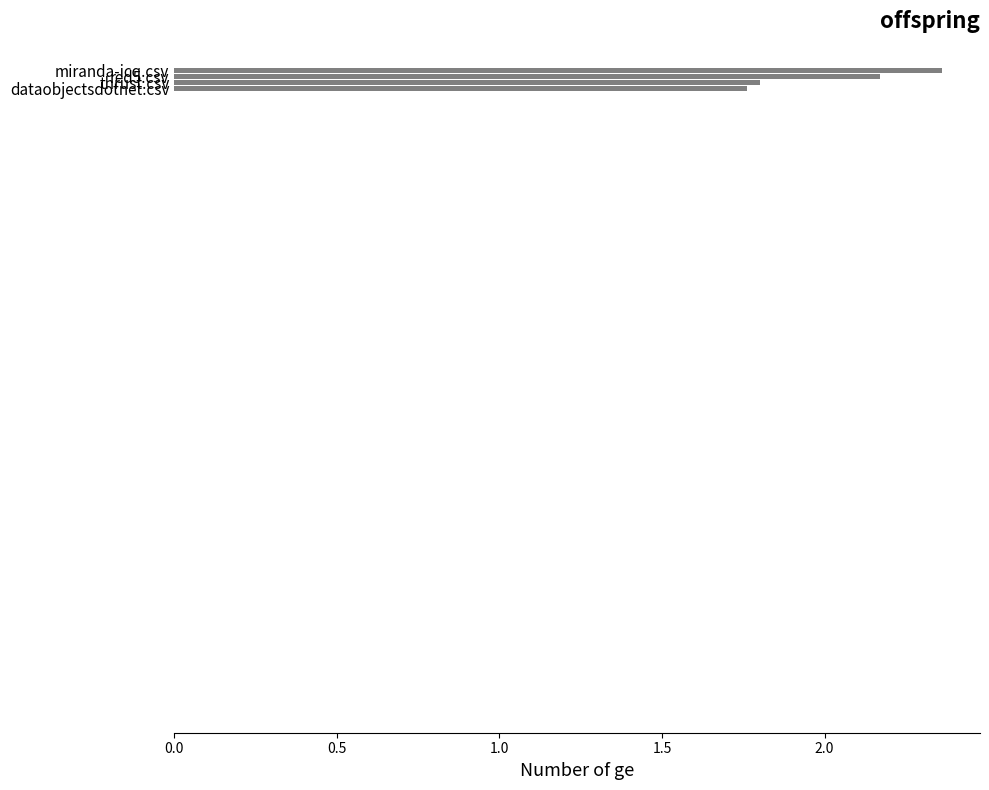

Rank the categories by value from lowest to highest.

dataobjectsdotnet.csv, thrust.csv, red5.csv, miranda-icq.csv